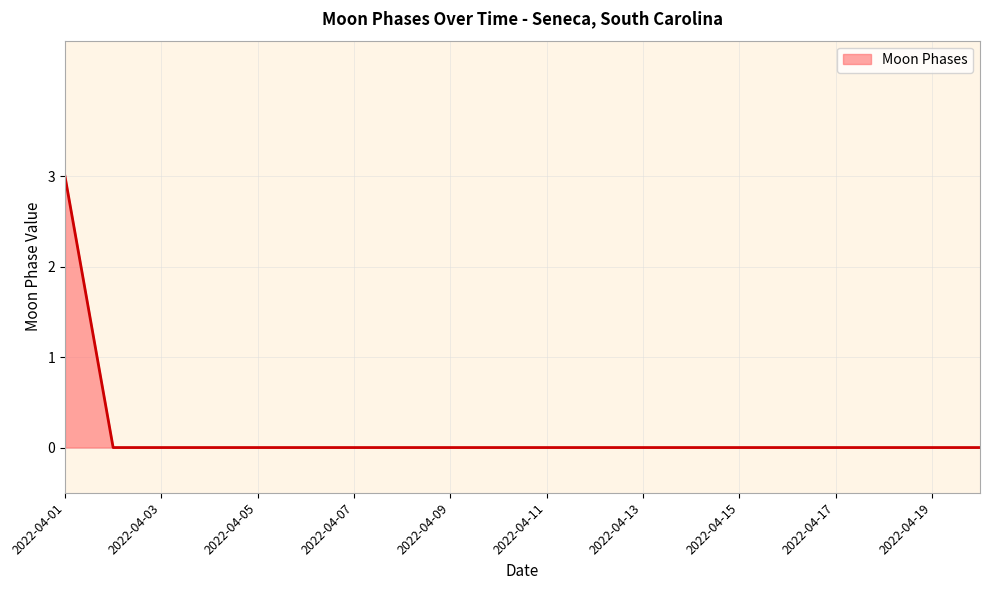

What is the maximum value shown in the chart?

3